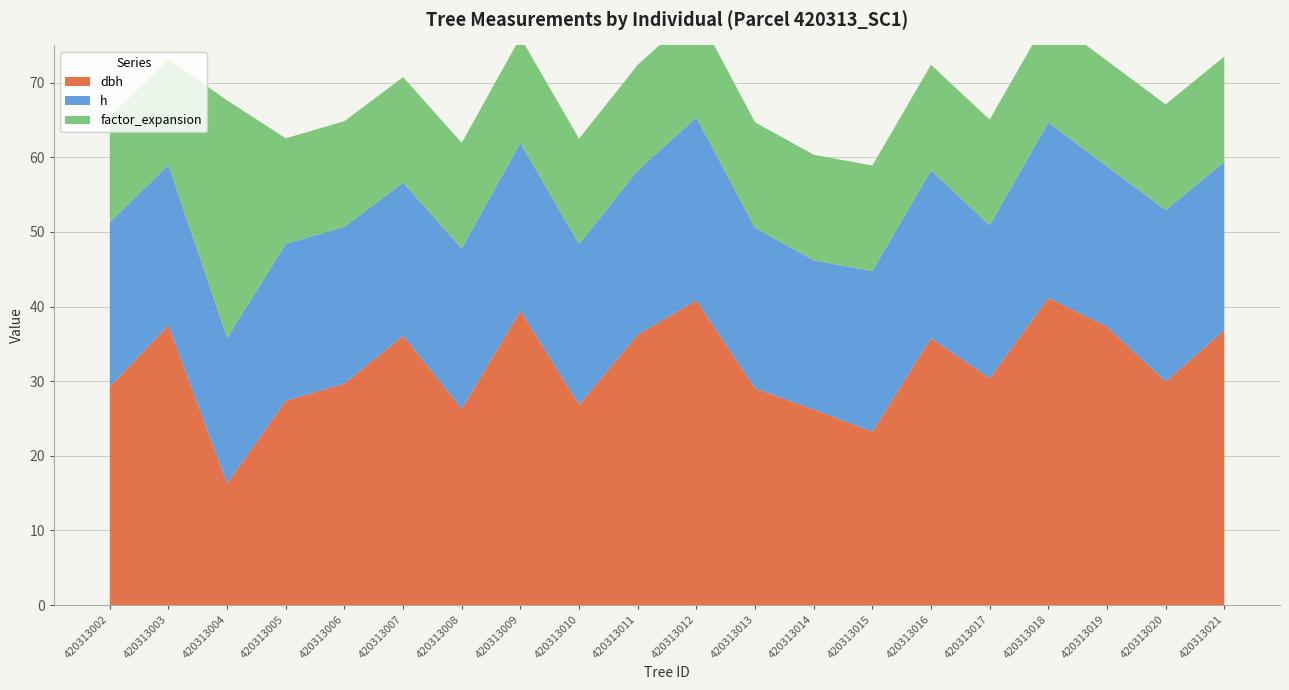

Reading left to right, transcribe all the data shown in this chart.

dbh: 29.3	37.5	16.3	27.4	29.7	36.1	26.3	39.5	26.9	36.2	40.9	29.1	26.2	23.2	35.8	30.4	41.1	37.3	29.9	36.9
h: 22.0	21.5	19.5	21.0	21.0	20.5	21.5	22.5	21.5	22.0	24.5	21.5	20.0	21.5	22.5	20.5	23.5	21.5	23.0	22.5
factor_expansion: 14.2	14.2	31.8	14.2	14.2	14.2	14.2	14.2	14.2	14.2	14.2	14.2	14.2	14.2	14.2	14.2	14.2	14.2	14.2	14.2